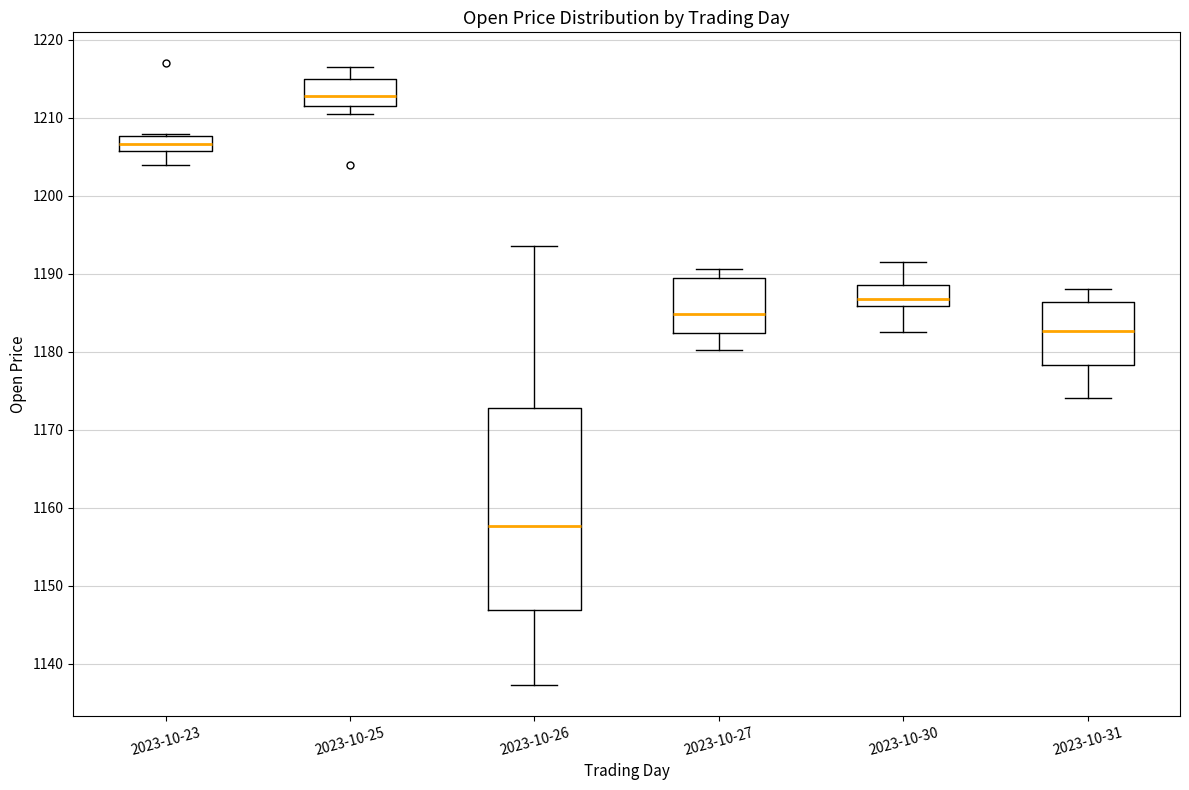

Which box has the lowest median line?

2023-10-26